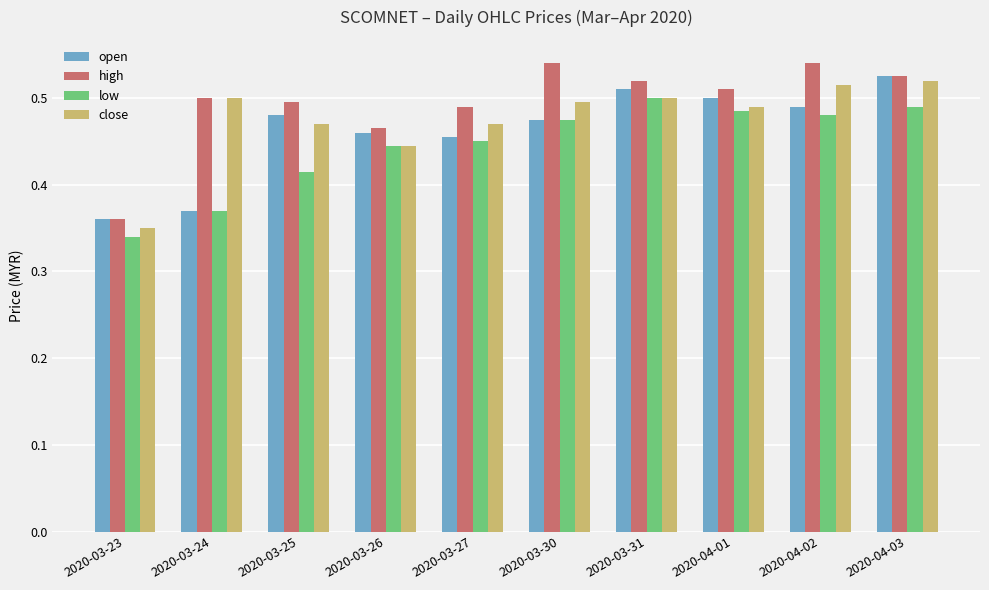

At which label is low closest to 0?

2020-03-23